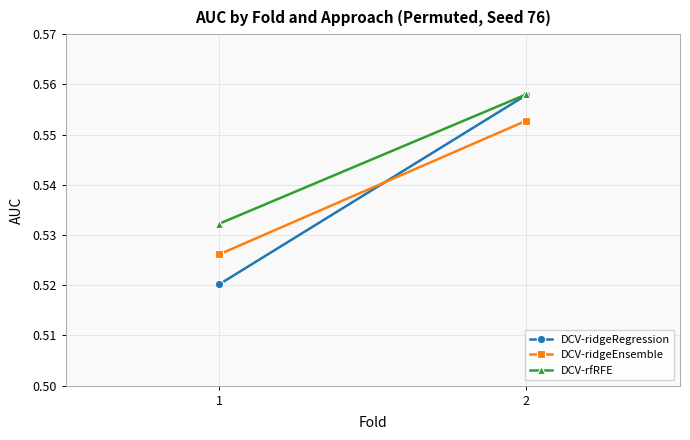

What is the value of the DCV-rfRFE point at the 1st from the left?

0.5